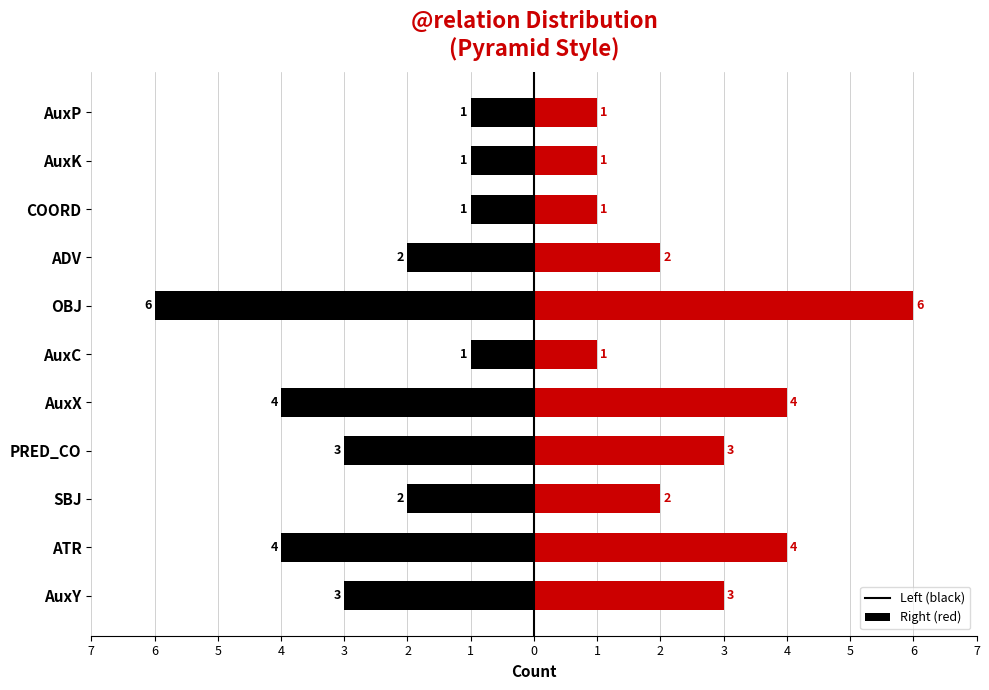

Which has a higher value, PRED_CO or ATR?

PRED_CO